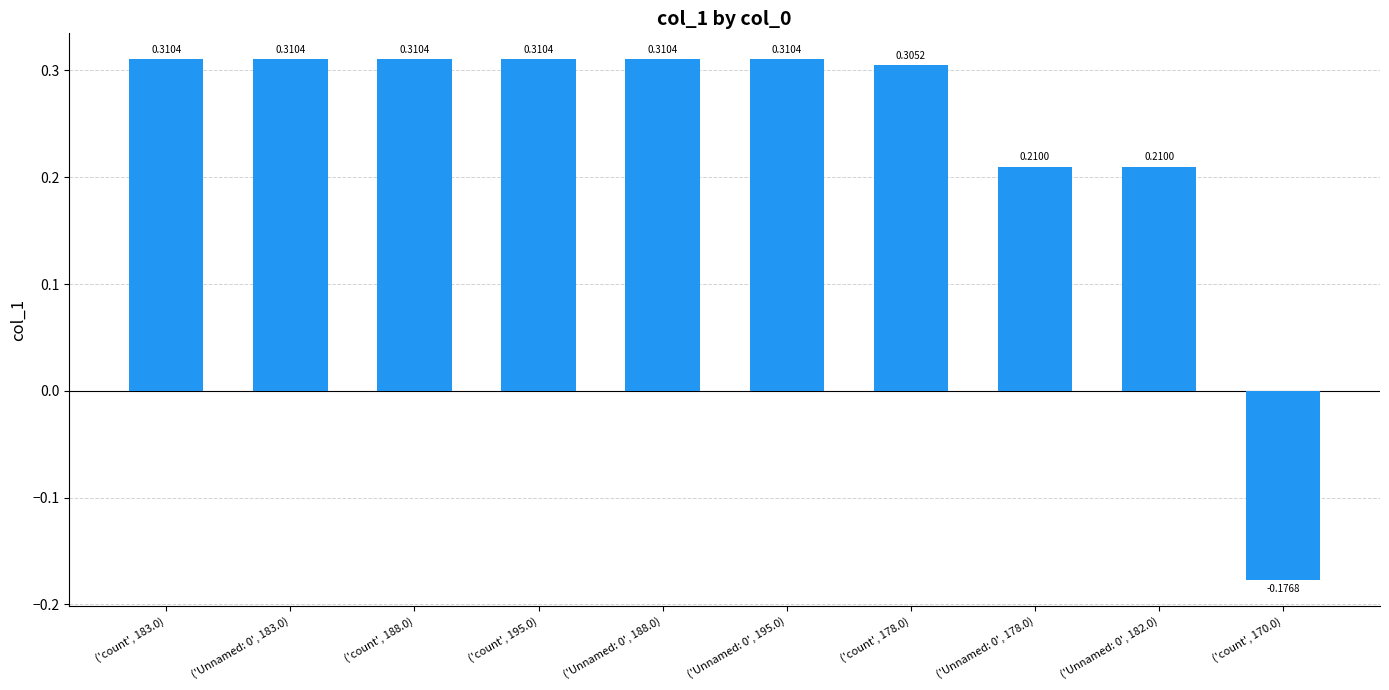

What is the sum of the values at ('count', 178.0) and ('count', 188.0)?

0.6